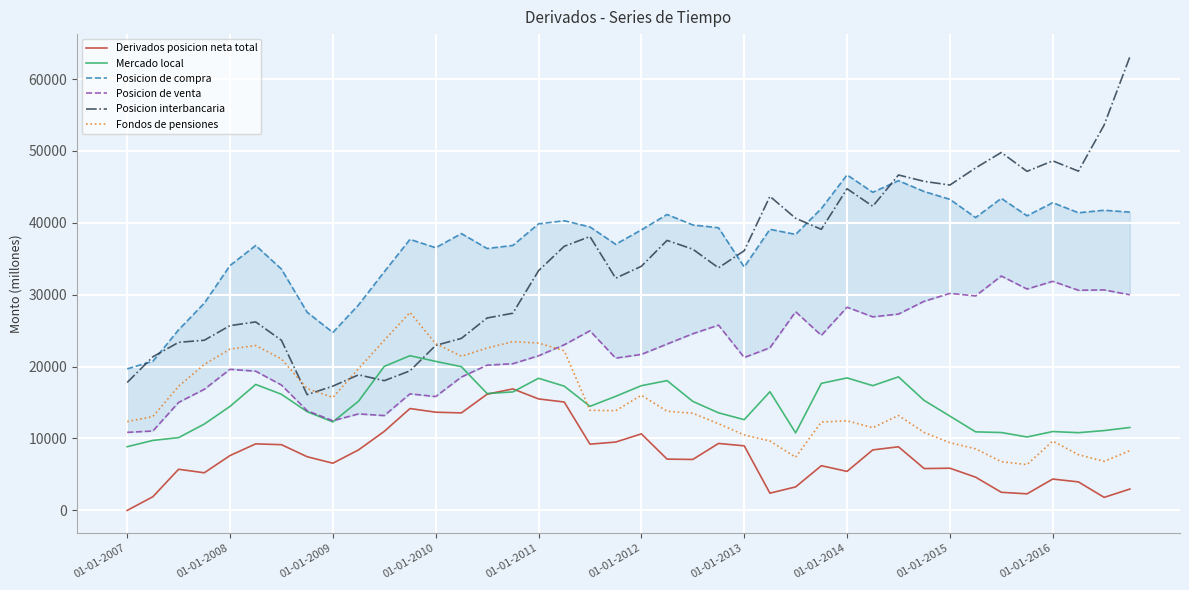

True or false: Derivados posicion neta total and Posicion interbancaria cross at least once.

False